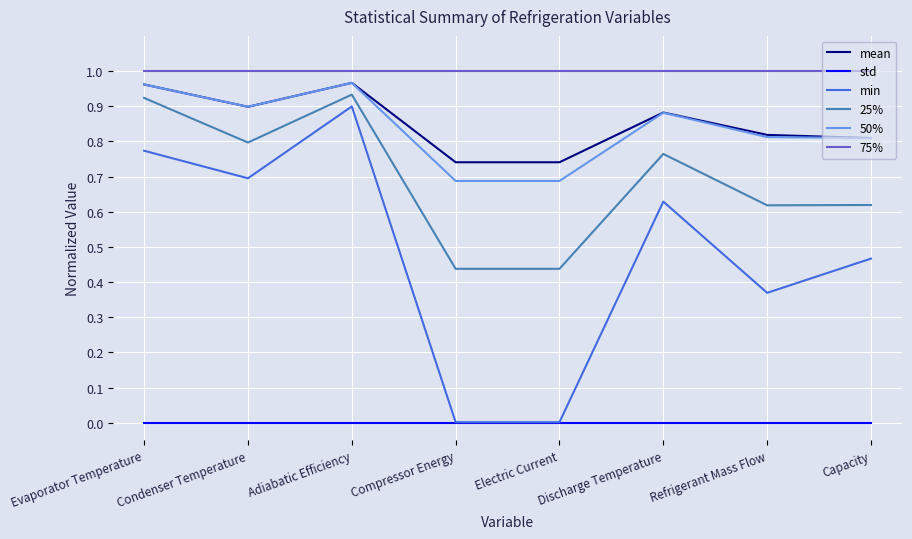

Which series has the widest spread of values?

min